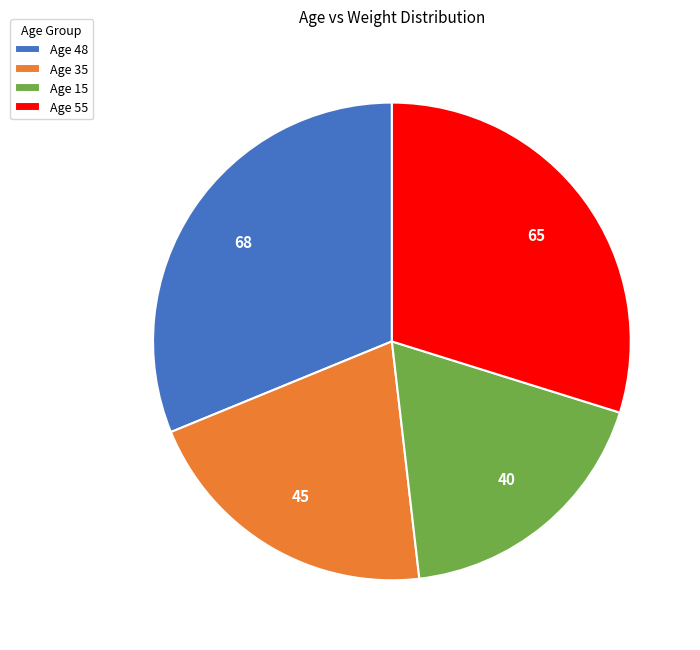

Is there a majority slice in this chart?

No